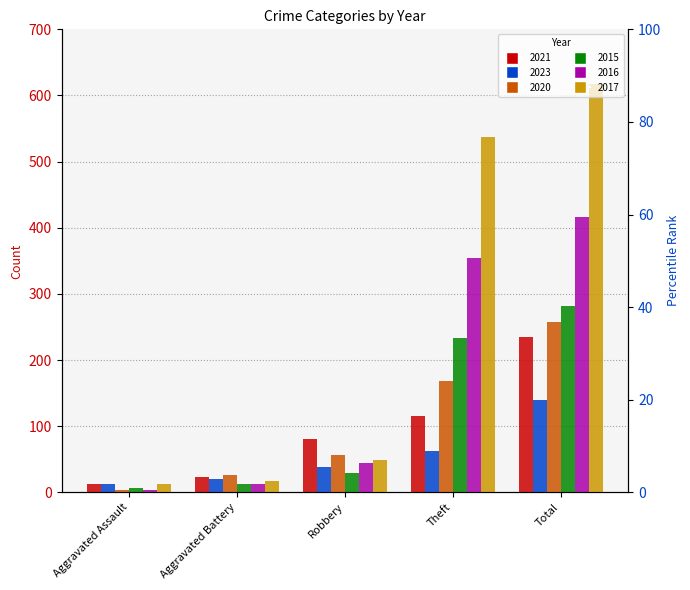

Reading left to right, list all the values displayed in this chart.

2021: 13	23	80	116	235
2023: 13	21	39	63	139
2020: 4	26	57	168	257
2015: 6	13	30	233	282
2016: 3	13	44	354	416
2017: 12	17	49	538	617